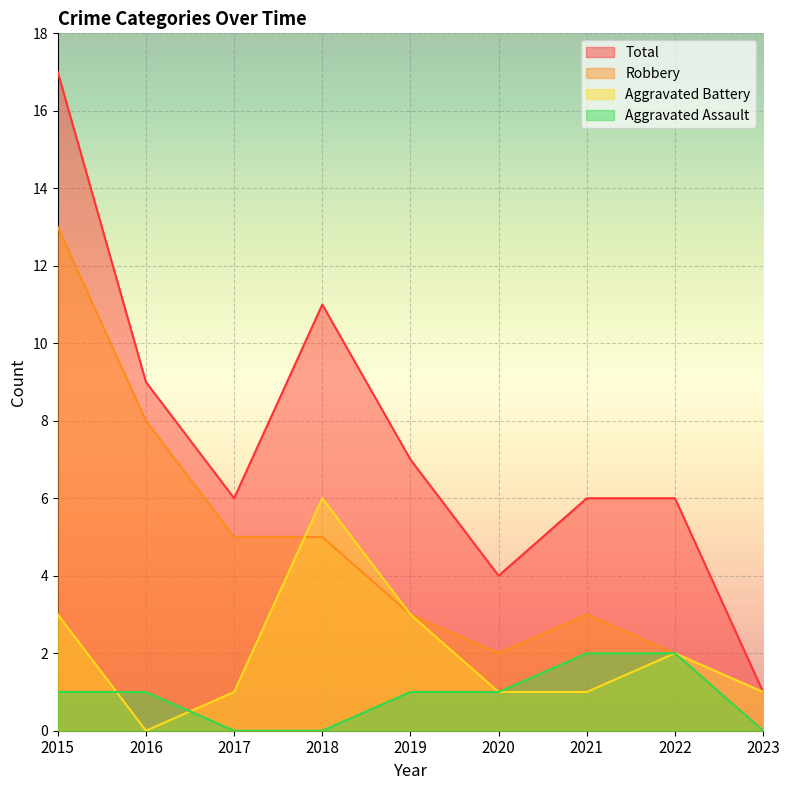

Rank the categories by Robbery value from lowest to highest.

2023, 2020, 2022, 2019, 2021, 2017, 2018, 2016, 2015